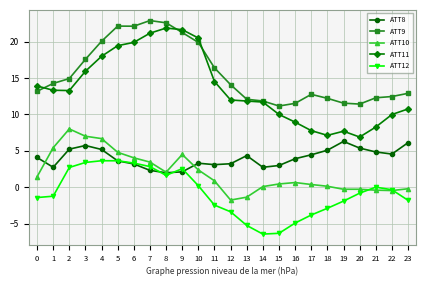

Is it true that ATT9 equals 19.9 at 10?

True